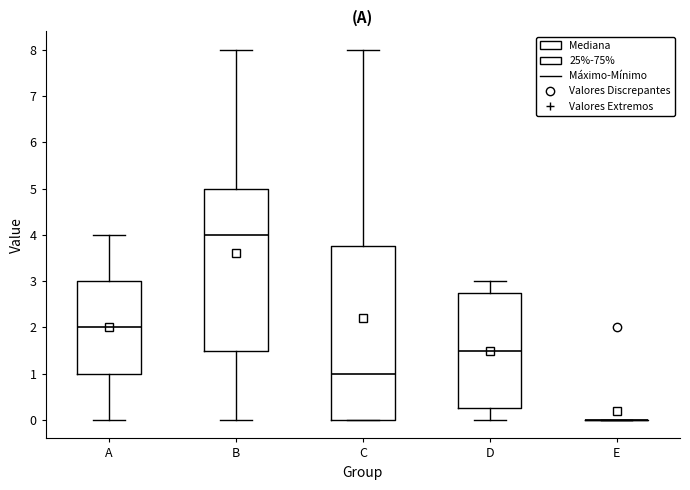

Reading left to right, read every box against the y-axis: the position of its median line, the range the box covers, and the ends of its whiskers. The values are not printed on the chart, so give them approximately, as read against the axis.

A: median 2.0, box 1.0 to 3.0, whiskers 0.0 to 4.0
B: median 4.0, box 1.5 to 5.0, whiskers 0.0 to 8.0
C: median 1.0, box 0.0 to 3.8, whiskers 0.0 to 8.0
D: median 1.5, box 0.3 to 2.8, whiskers 0.0 to 3.0
E: box collapsed to a line at 0.0, whiskers 0.0 to 0.0